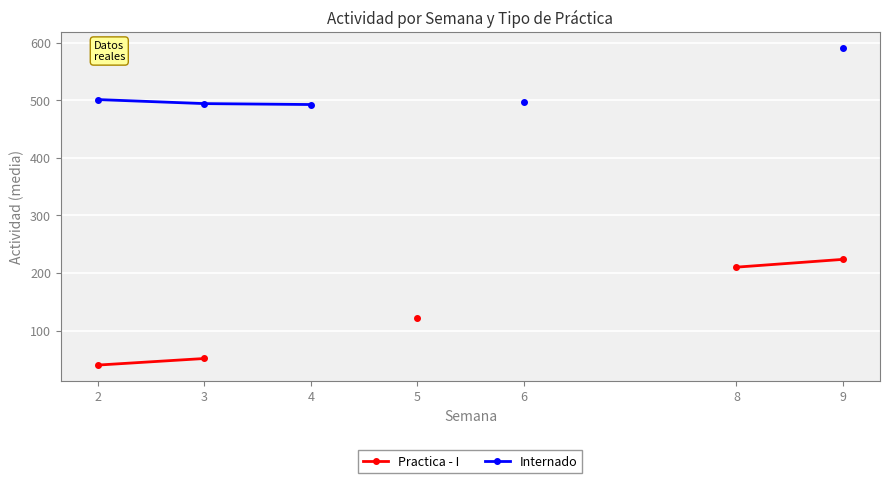

True or false: Practica - I has more than 0 points higher than both neighbors.

False